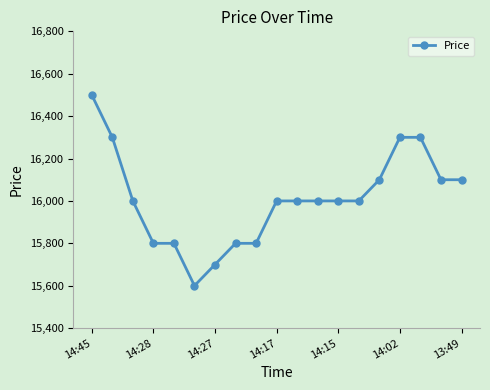

What is the value of the 12th point from the left?

16000